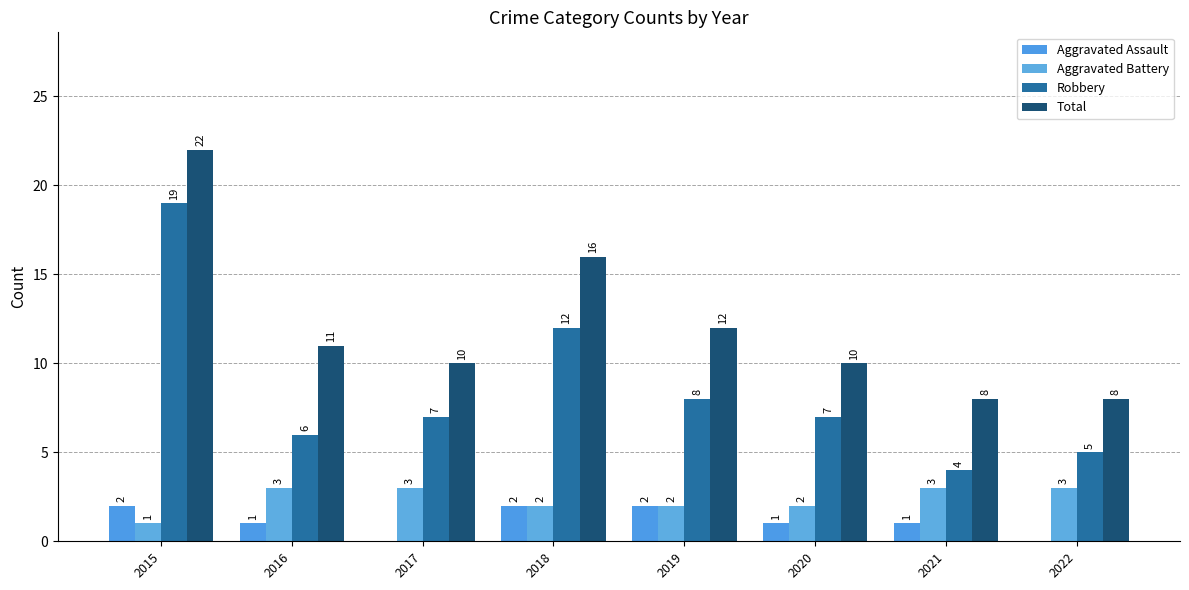

What is the approximate value of Aggravated Assault at 2019?

2